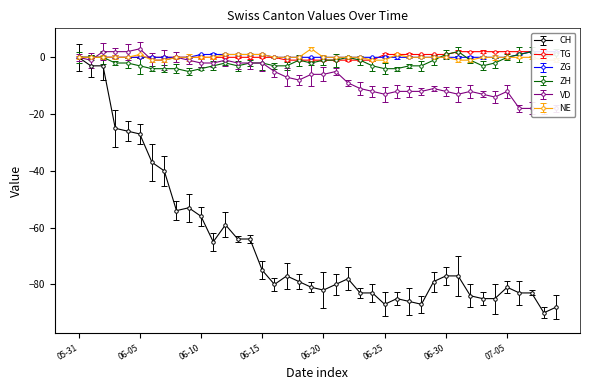

Between 2020-06-13 and 2020-06-21, which series saw the biggest shift?

CH